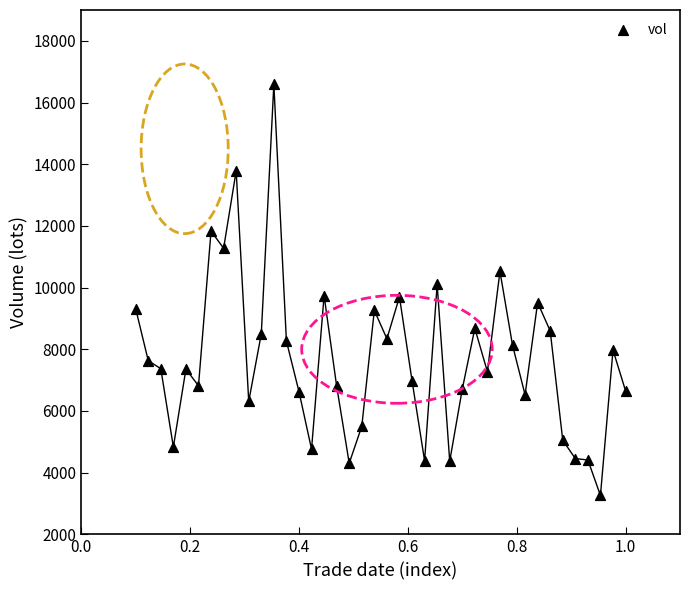

What is the range of Y values (max minus min)?

13331.2